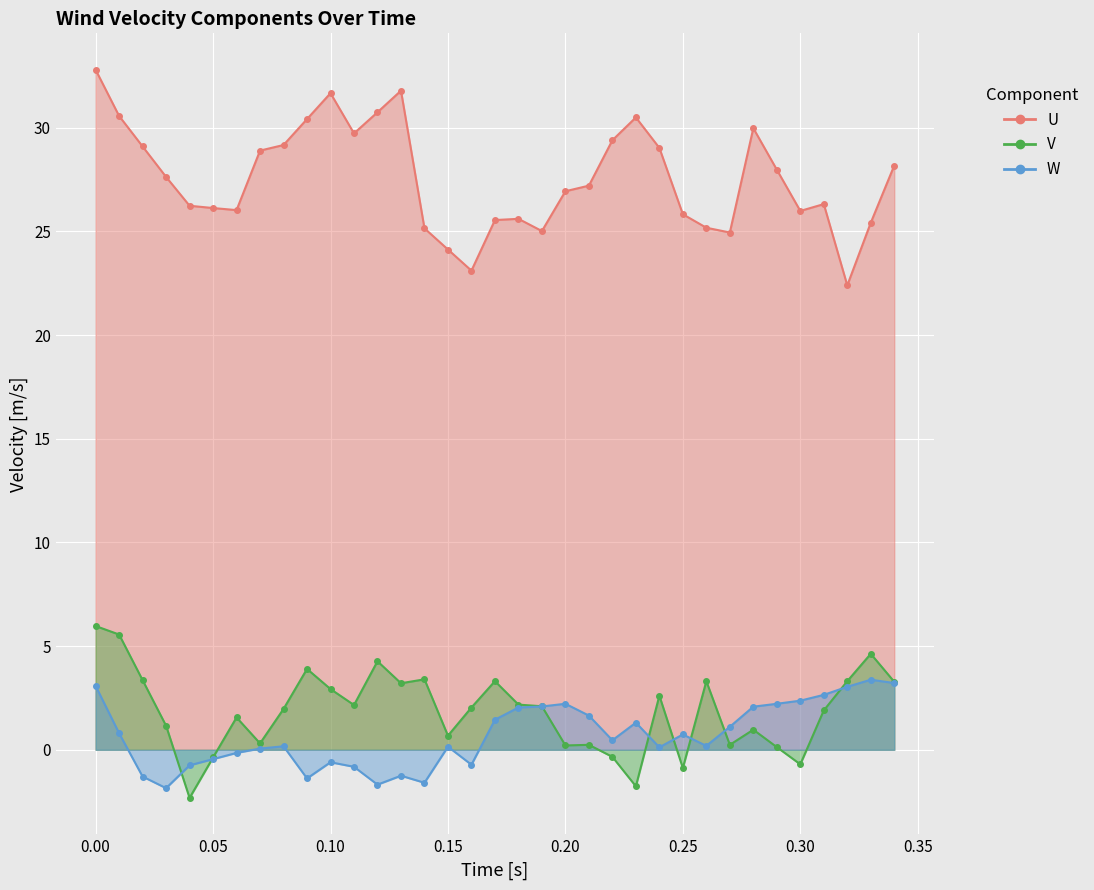

List the series in order of their peak value, lowest first.

W, V, U